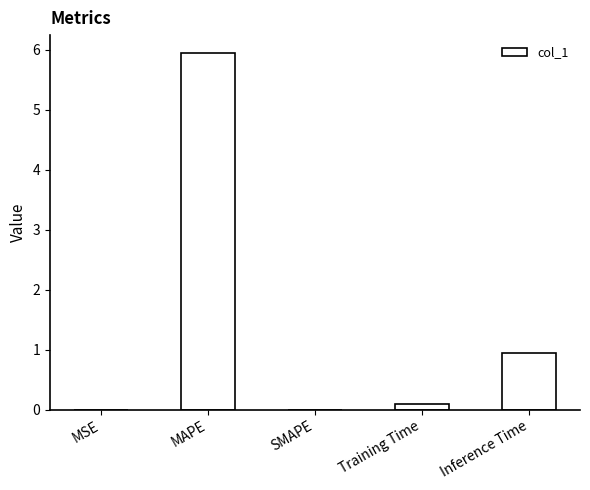

At which label is the value closest to 2?

Inference Time